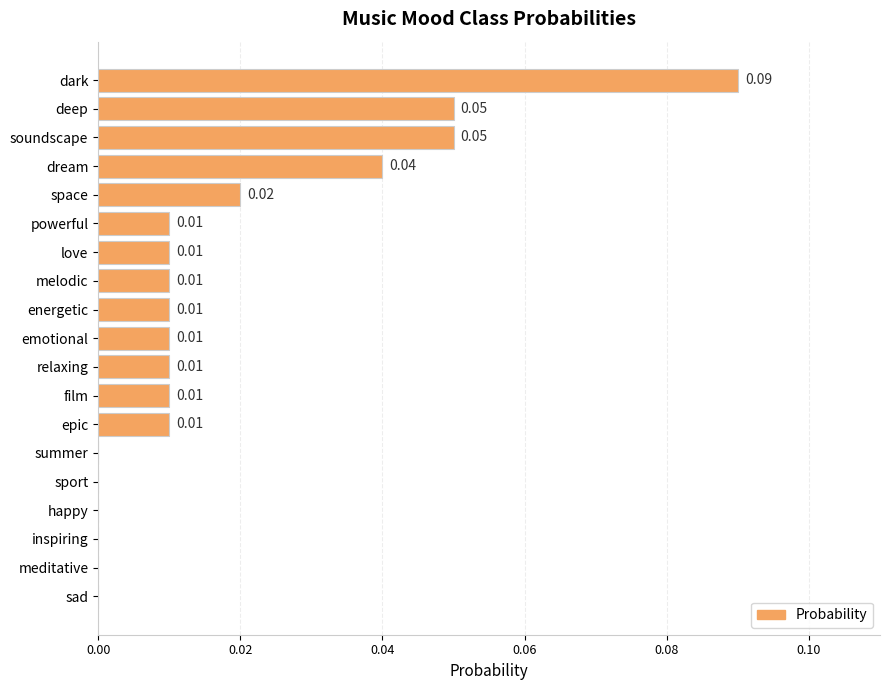

Which category has the highest value across all series?

dark